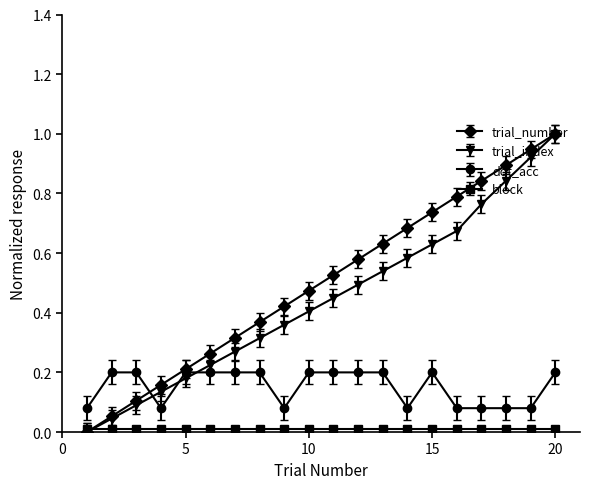

After their last crossing, which series has the higher values: trial_index or dot_acc?

trial_index